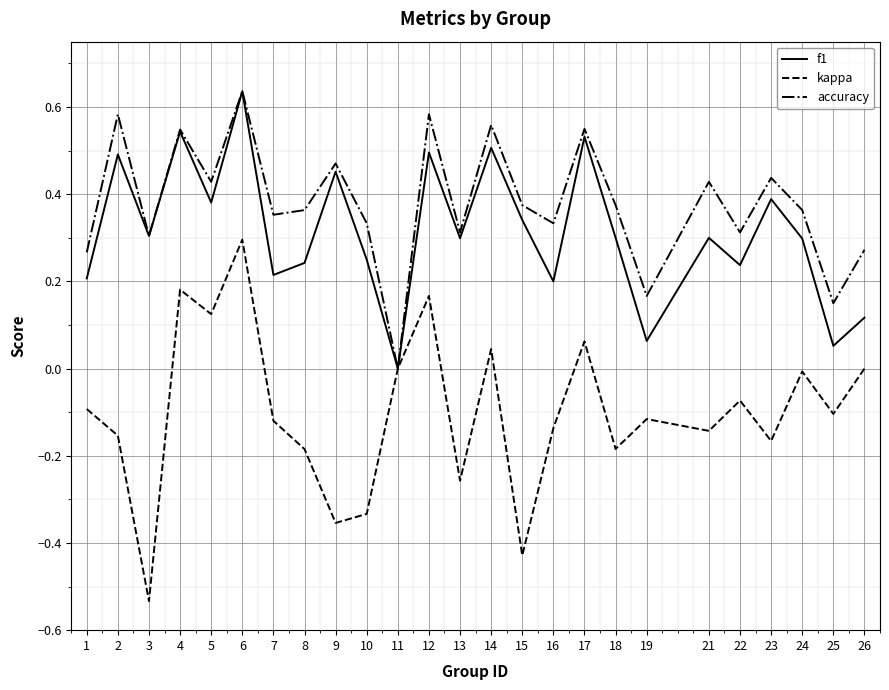

The value of f1 at 3 is 0.2. True or false?

False